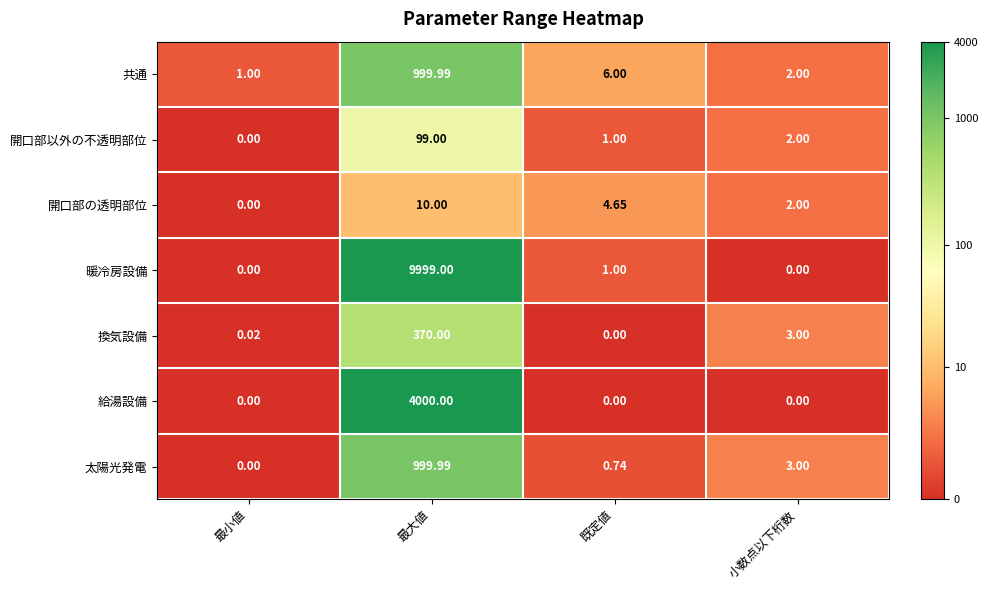

At which label does 開口部の透明部位 first exceed 4?

最大値